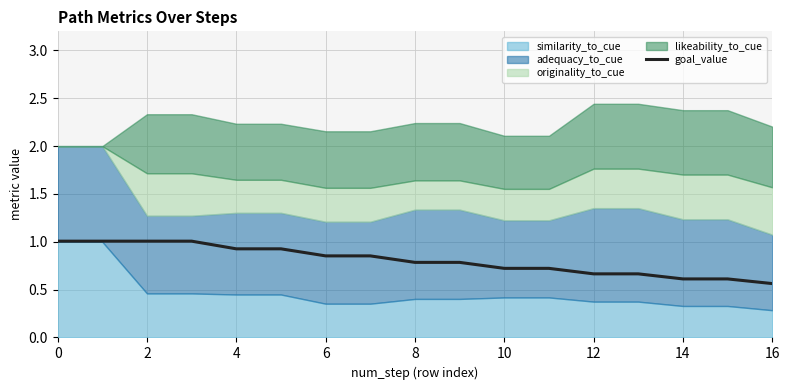

True or false: goal_value has a value of 1.4 at 2.

False